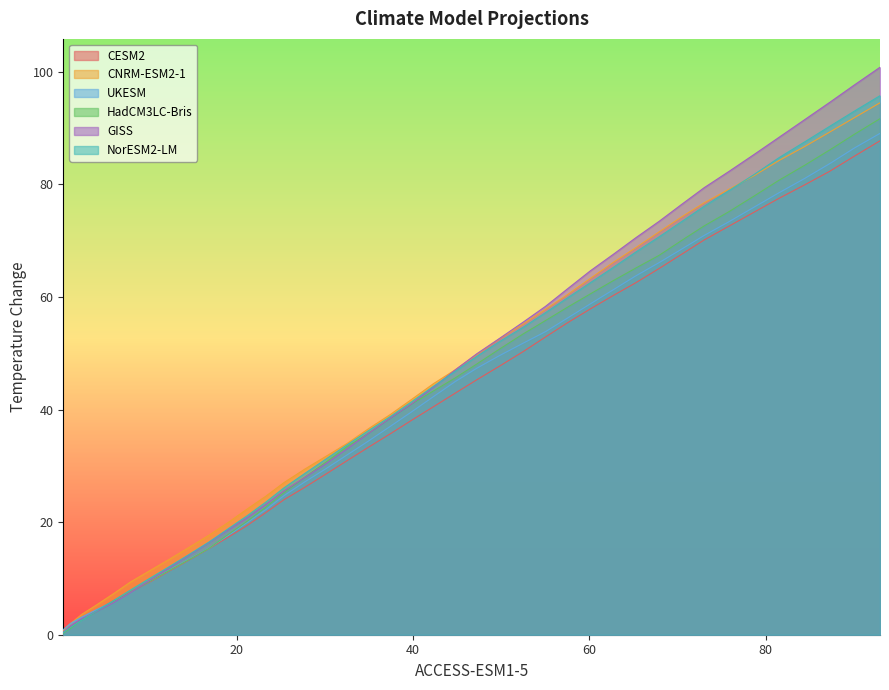

Reading left to right, transcribe all the data shown in this chart.

CESM2: 0.4	1.4	2.7	4.3	6.0	7.6	9.3	11.2	13.2	15.3	17.3	19.4	21.7	24.0	26.2	28.6	30.9	33.3	35.7	38.1	40.5	42.9	45.3	47.7	50.3	52.9	55.4	57.9	60.3	62.5	65.0	67.6	70.1	72.6	75.0	77.5	79.9	82.3	85.0	87.7
CNRM-ESM2-1: 0.7	2.0	3.6	5.3	7.2	9.4	11.3	13.3	15.4	17.6	19.9	22.3	24.6	27.0	29.4	31.7	34.0	36.6	39.1	41.8	44.6	47.0	49.8	52.5	55.2	57.8	60.4	63.3	66.1	68.8	71.6	74.2	76.7	79.1	81.5	84.2	86.7	89.3	91.8	94.5
UKESM: 0.9	2.0	3.1	4.4	5.9	7.6	9.4	11.3	13.3	15.3	17.6	19.9	22.2	24.7	27.1	29.5	31.9	34.4	37.0	39.6	42.3	45.0	47.3	49.6	51.8	53.9	56.3	58.8	61.3	63.7	66.1	68.5	70.9	73.3	75.9	78.5	81.1	83.7	86.5	89.1
HadCM3LC-Bris: 0.3	1.1	2.6	4.1	5.8	7.6	9.4	11.3	13.2	15.3	17.7	20.2	22.7	25.3	27.9	30.7	33.4	35.8	38.5	41.0	43.3	45.6	48.1	50.7	53.4	55.8	58.2	60.5	62.9	65.1	67.4	70.0	72.6	75.1	77.9	80.7	83.4	86.1	88.9	91.7
GISS: 0.5	1.6	2.8	4.1	5.7	7.5	9.6	11.7	14.0	16.3	18.6	20.8	23.2	25.6	27.9	30.4	33.0	35.8	38.5	41.1	43.9	47.0	49.9	52.6	55.5	58.3	61.5	64.6	67.6	70.5	73.4	76.5	79.4	82.3	85.3	88.4	91.5	94.6	97.7	100.8
NorESM2-LM: 0.4	1.3	2.6	4.2	6.0	7.9	9.9	11.9	14.1	16.4	18.7	21.1	23.6	26.1	28.6	31.2	33.7	36.2	38.8	41.4	44.1	46.8	49.4	52.0	54.6	57.2	59.9	62.5	65.2	68.0	70.7	73.4	76.1	78.9	81.7	84.7	87.6	90.3	93.0	95.7